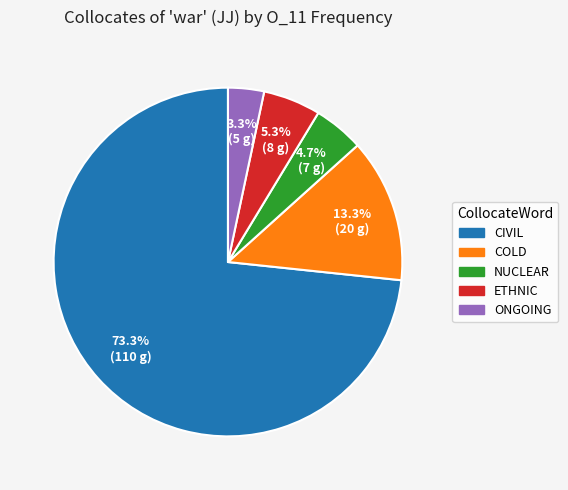

Is there any slice that represents more than half of the pie?

Yes